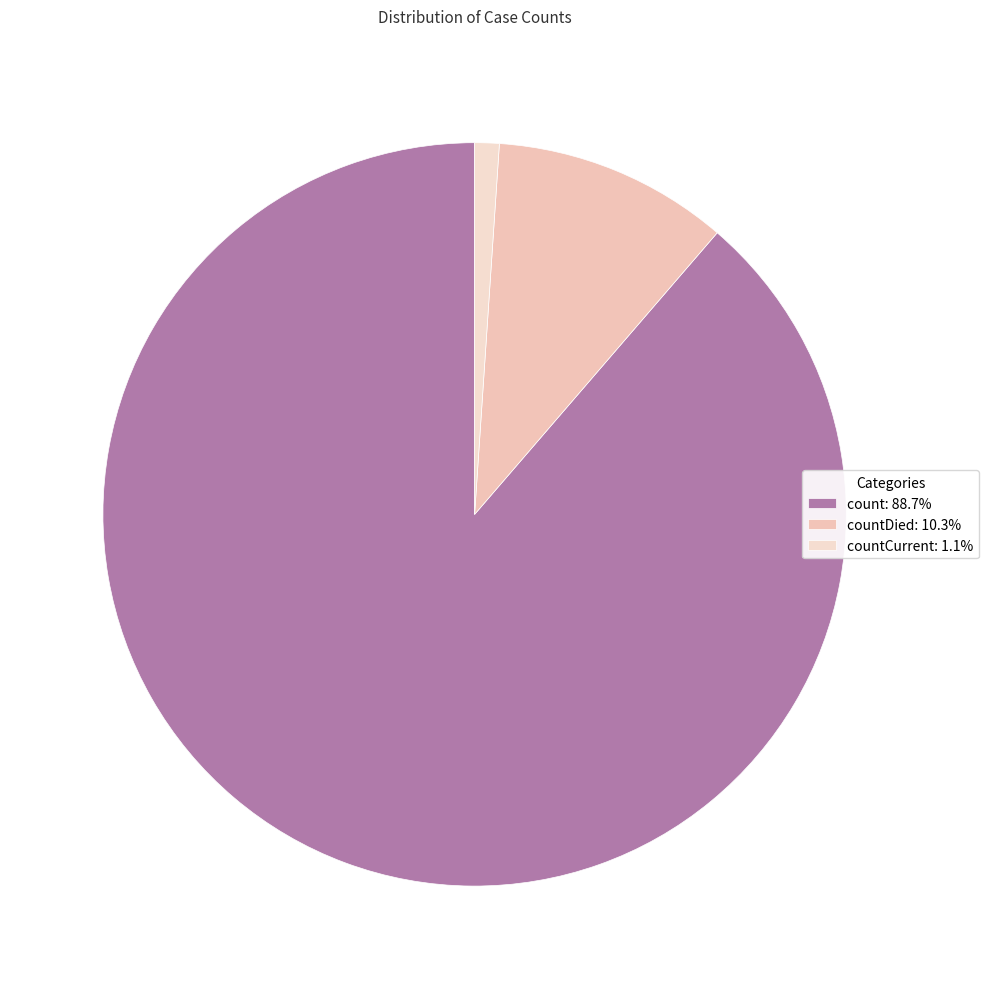

Count the number of slices in the pie.

3